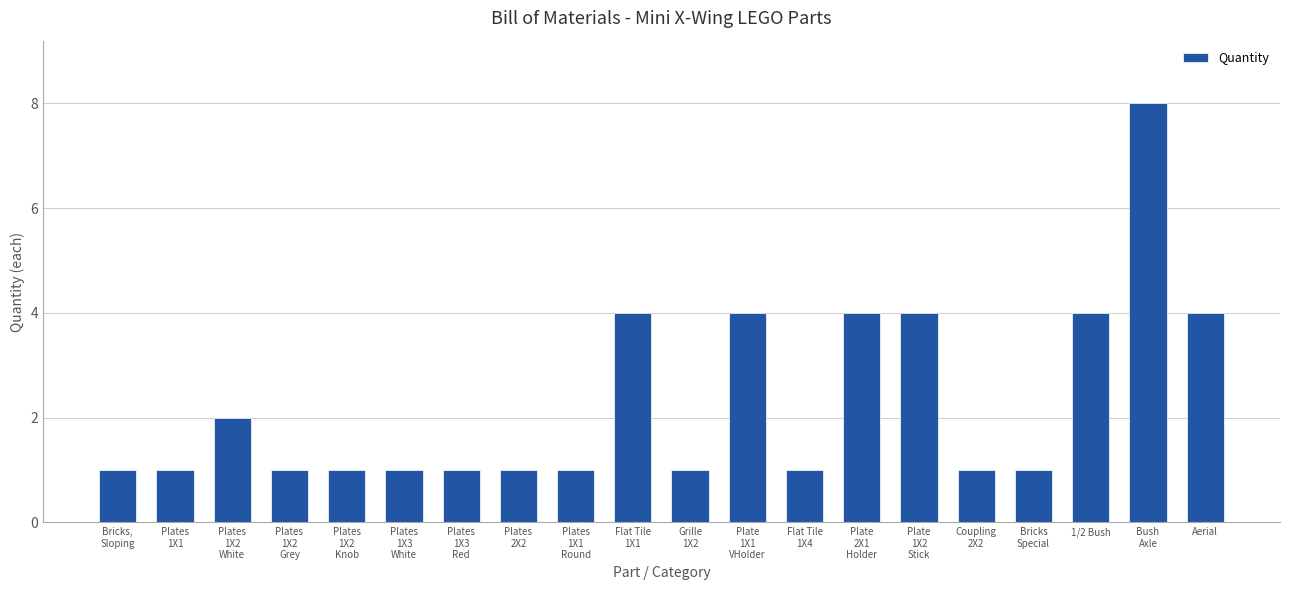

What is the difference between the maximum and minimum values?

7